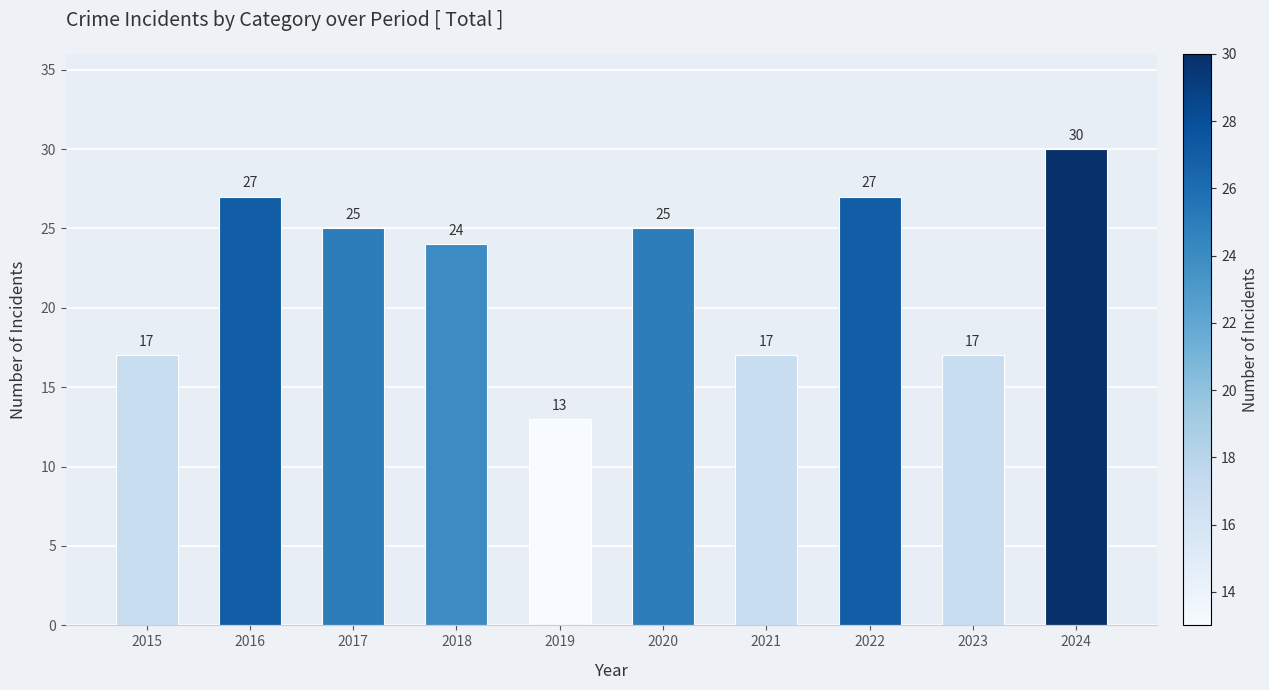

Is it true that the value at 2018 is 13?

False